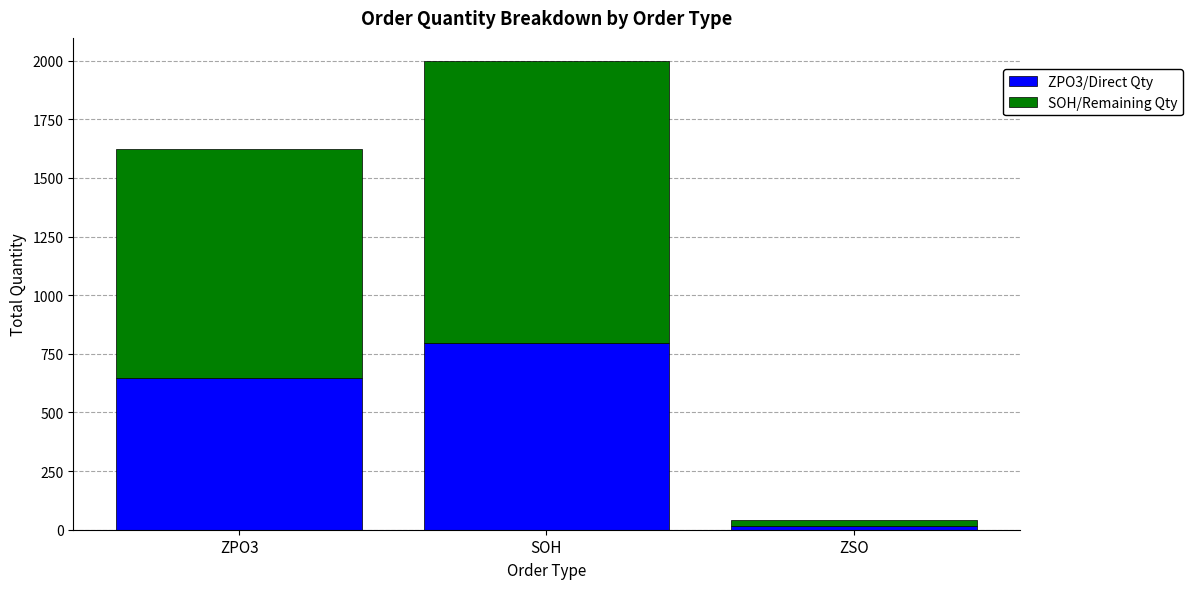

At which label does ZPO3/Direct Qty reach its minimum?

ZSO